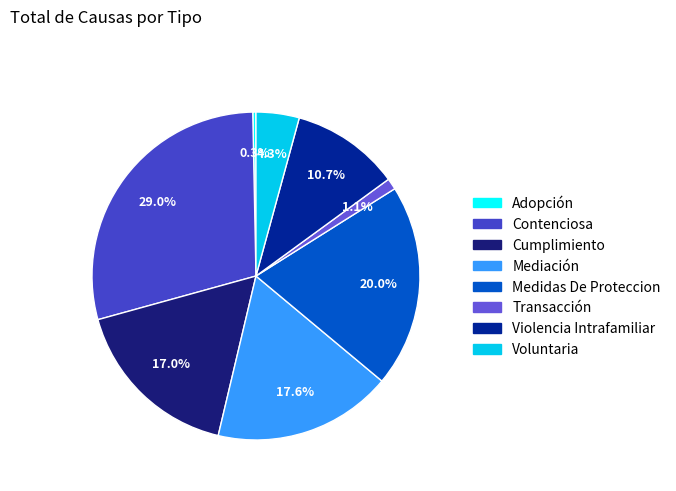

What percentage is the Violencia Intrafamiliar slice, to the nearest percent?

11%